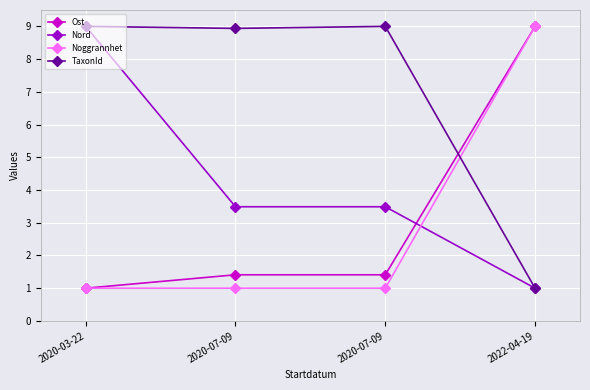

True or false: Noggrannhet and TaxonId intersect in this chart.

True